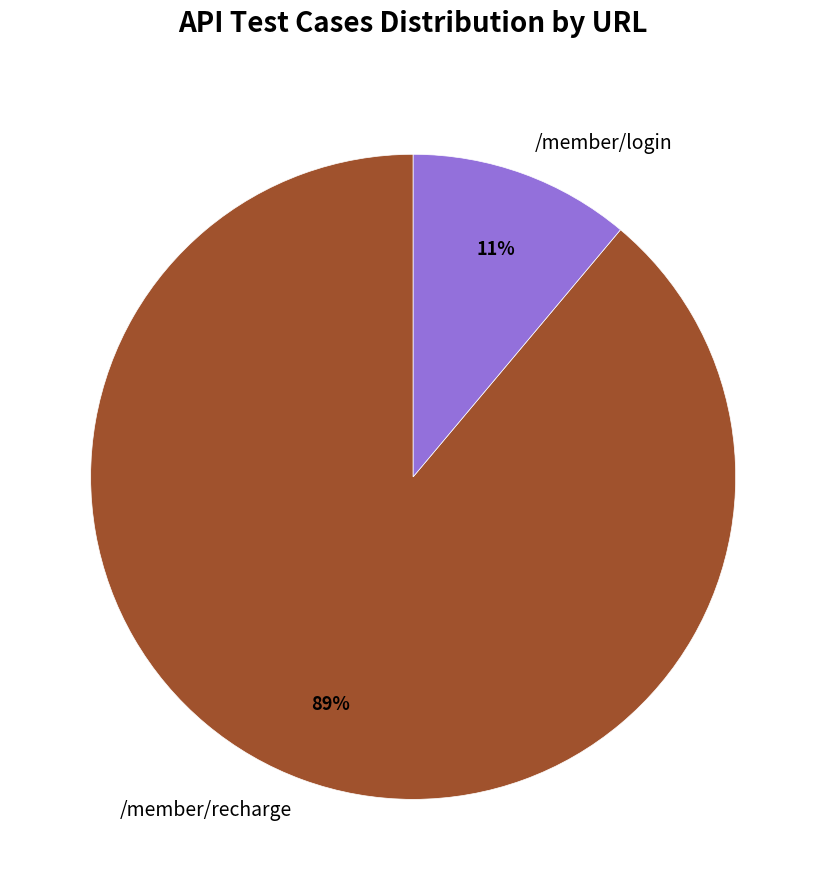

Combined, do /member/recharge and /member/login account for over 50%?

Yes